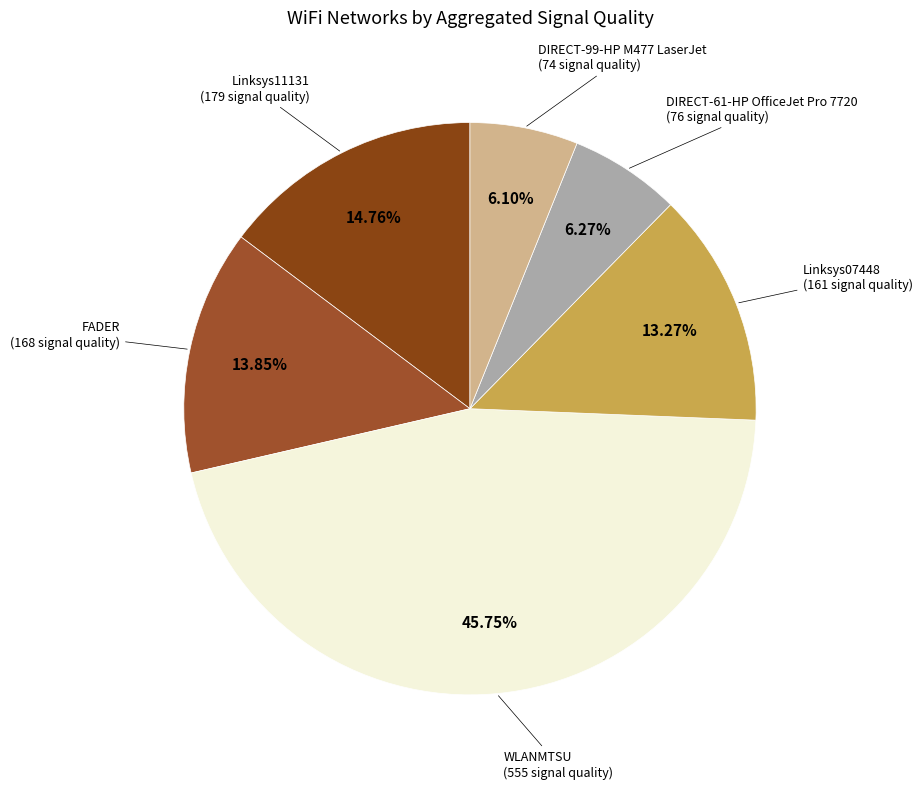

What is the smallest slice in the pie chart?

DIRECT-99-HP M477 LaserJet